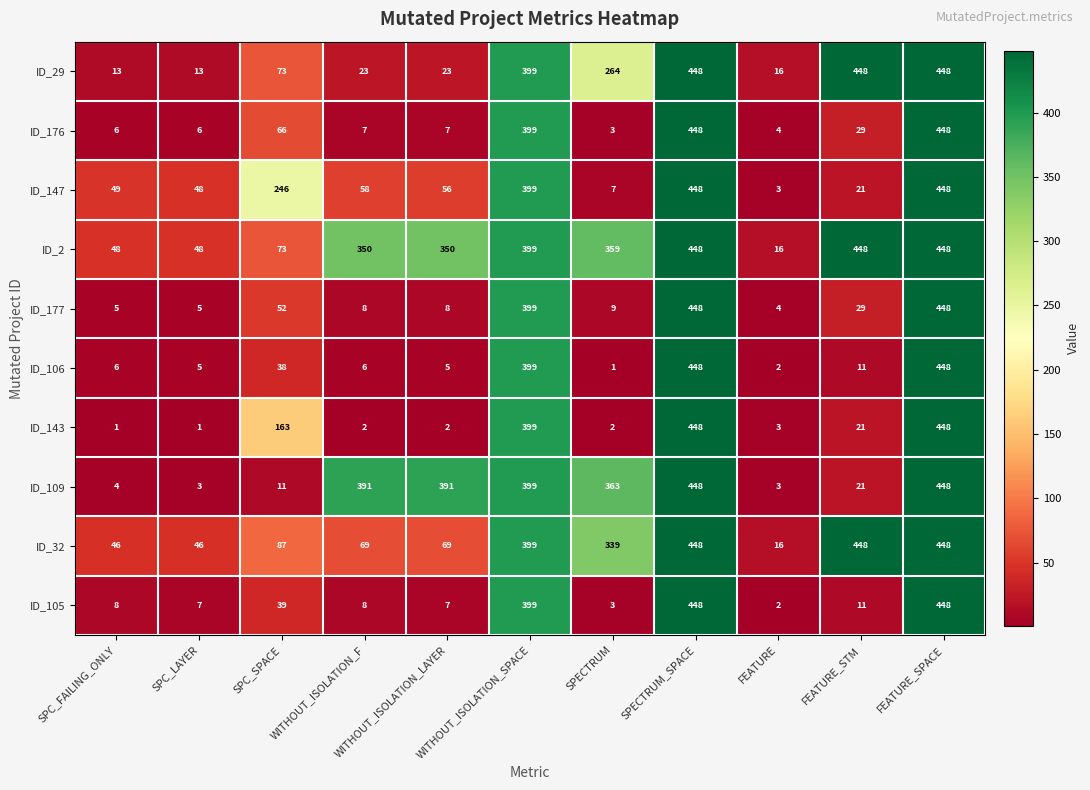

What is the spread (max minus min) of values at WITHOUT_ISOLATION_F?

389